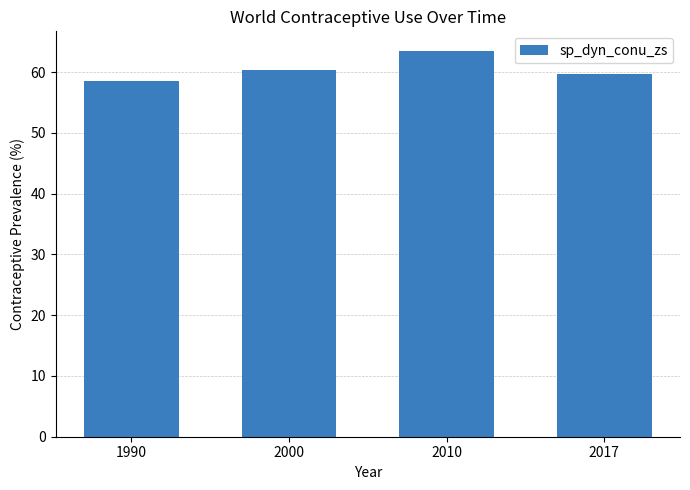

Is it true that the value at 1990 is 58.5?

True